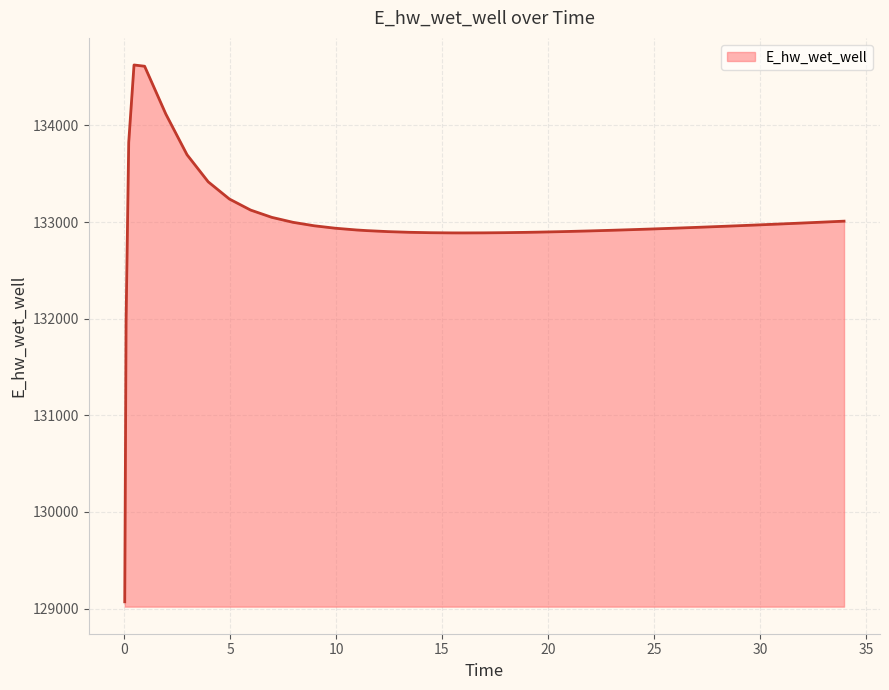

What is the difference between the maximum and minimum values?

5555.7